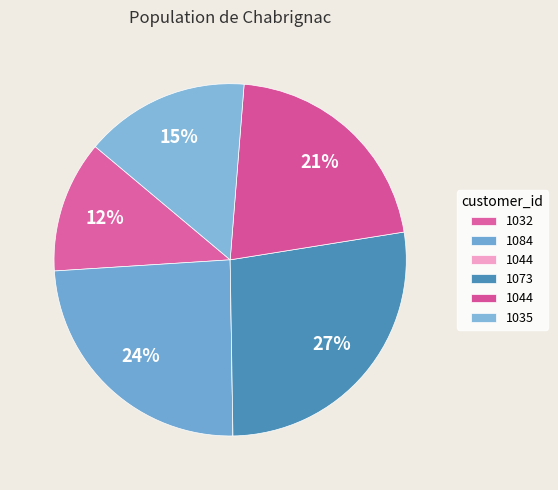

Which category has the biggest portion of the pie?

1073